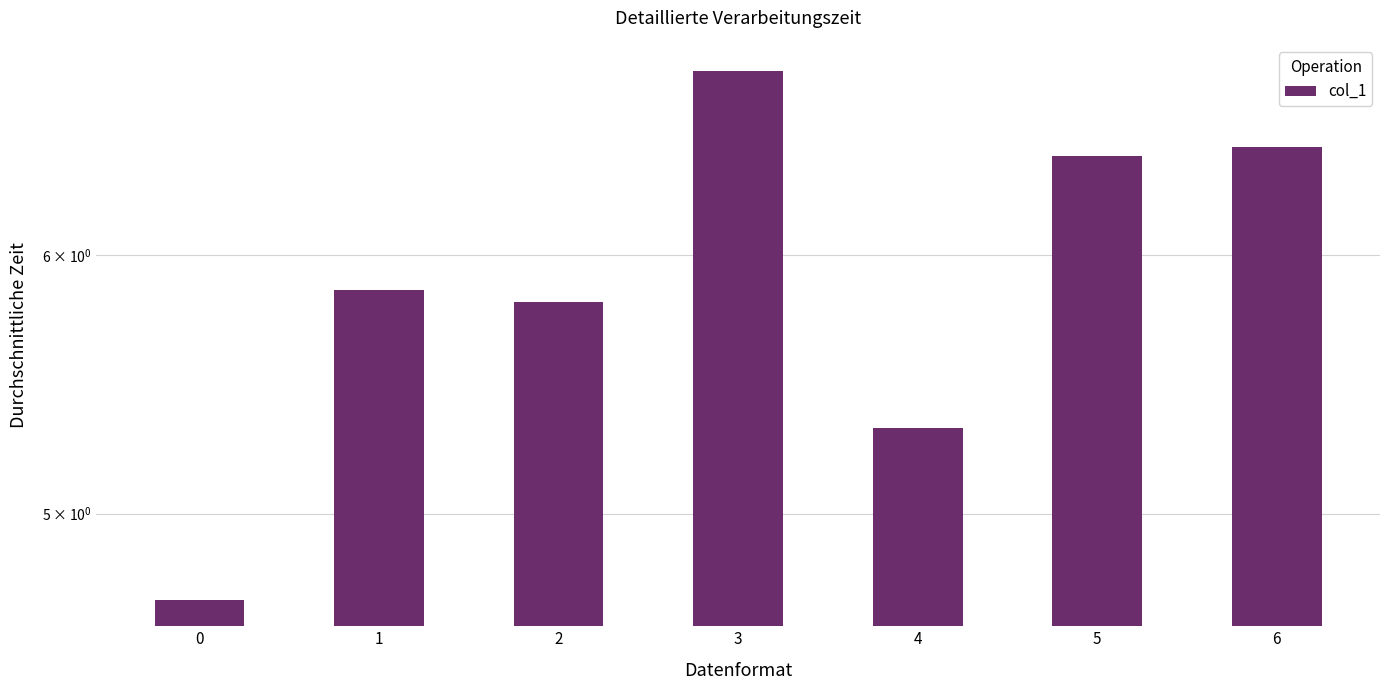

What is the difference between the maximum and minimum values?

2.1